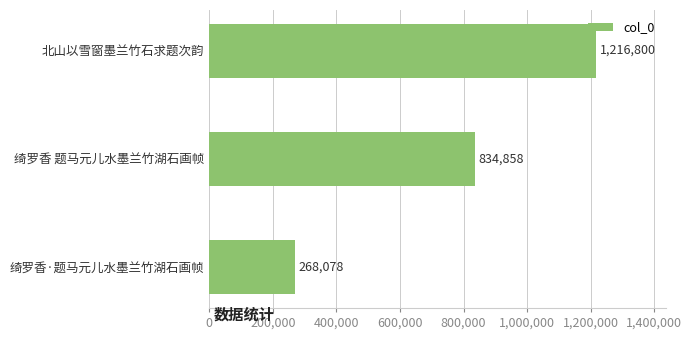

Rank the categories by value from highest to lowest.

北山以雪窗墨兰竹石求题次韵, 绮罗香 题马元儿水墨兰竹湖石画帧, 绮罗香·题马元儿水墨兰竹湖石画帧